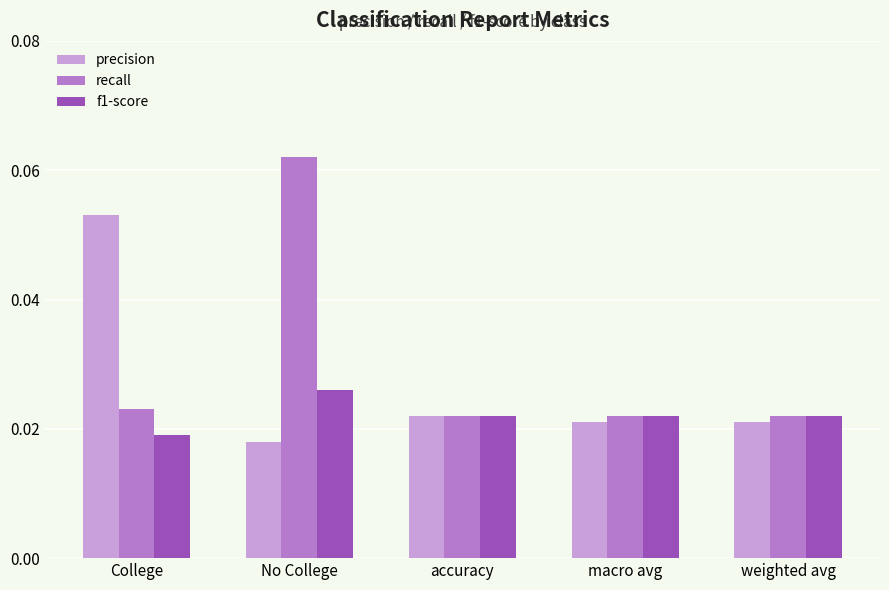

Which series has the largest range (max minus min)?

recall